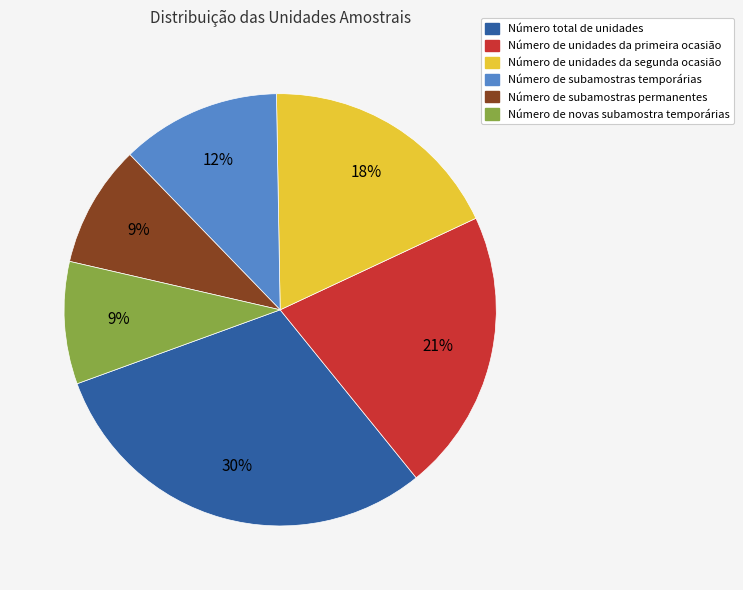

The Número de unidades da primeira ocasião slice represents 21% of the pie. True or false?

True